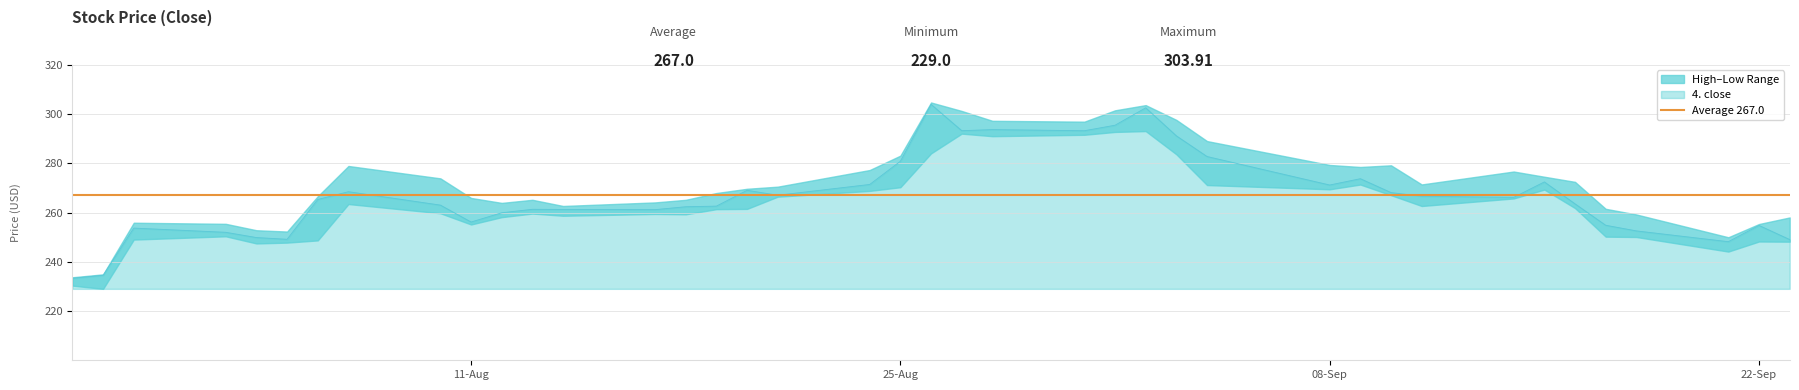

Does the chart display data point markers on the line(s)?

No